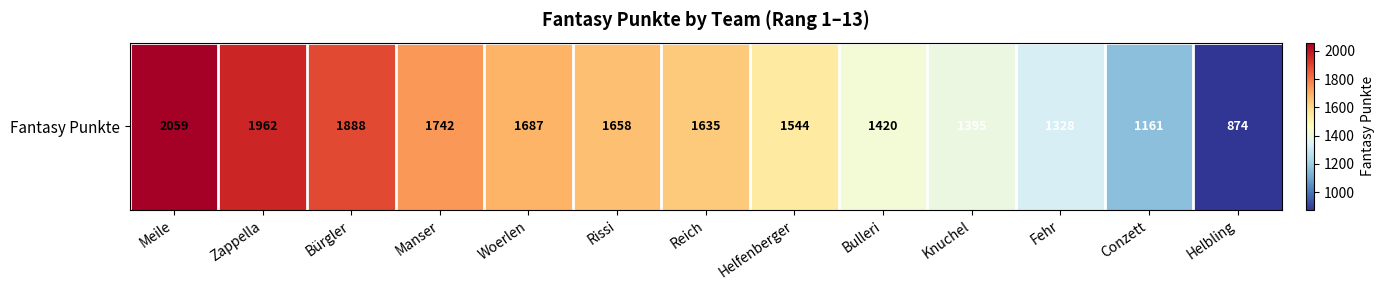

What value does the data have at Bürgler?

1888